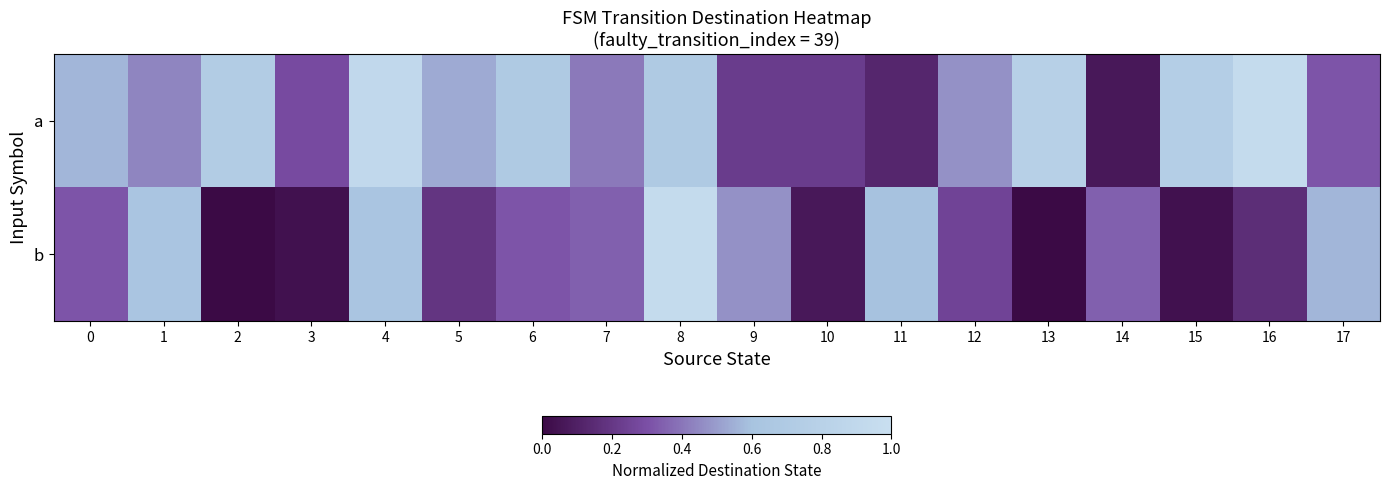

What is the spread (max minus min) of values at 0?

0.2